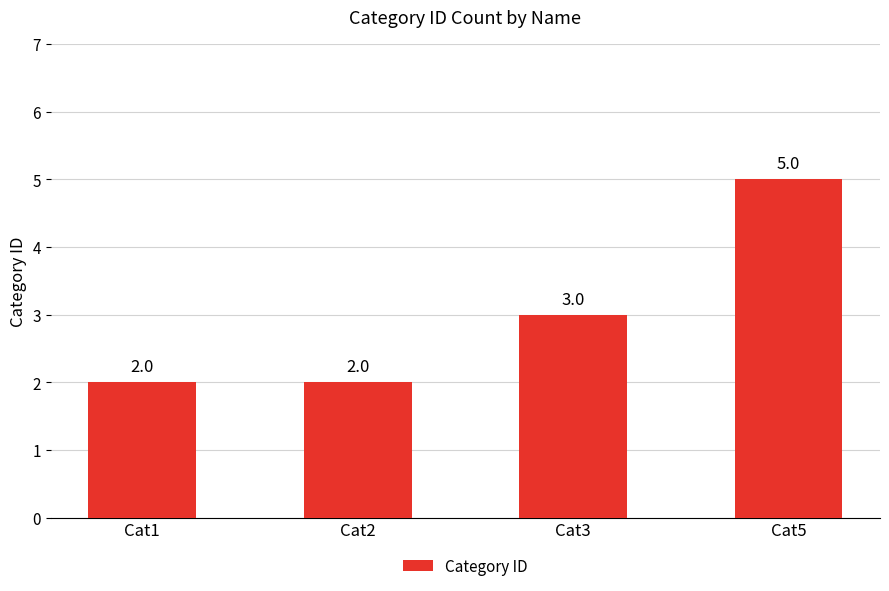

What is the difference between the maximum and minimum values?

3